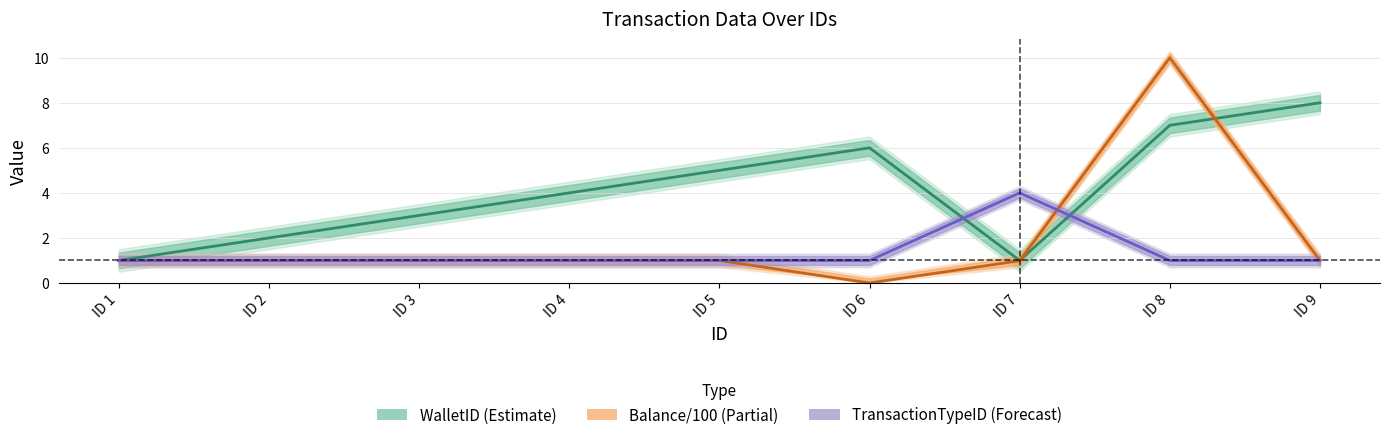

Does the chart display data point markers on the line(s)?

No